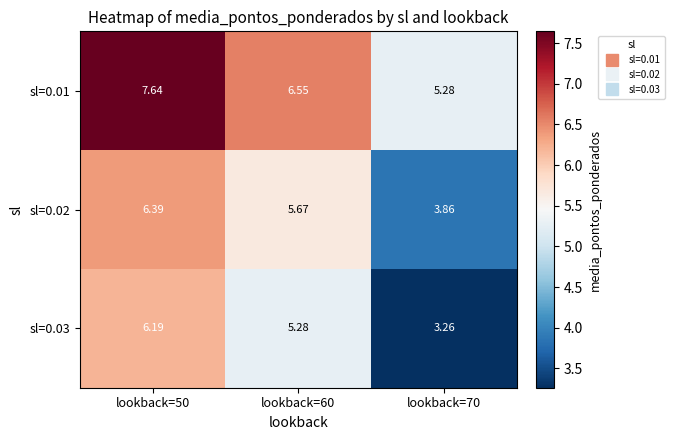

Which category has the lowest value across all series?

lookback=70